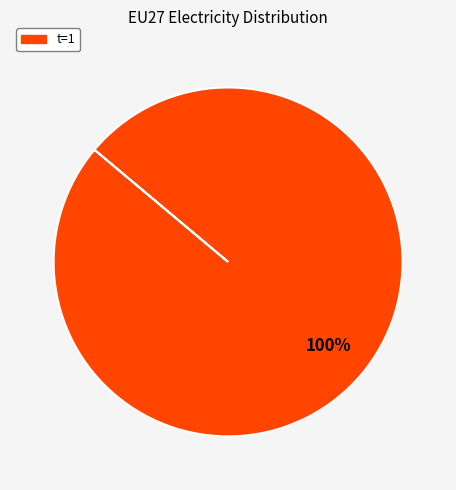

Is there a majority slice in this chart?

Yes